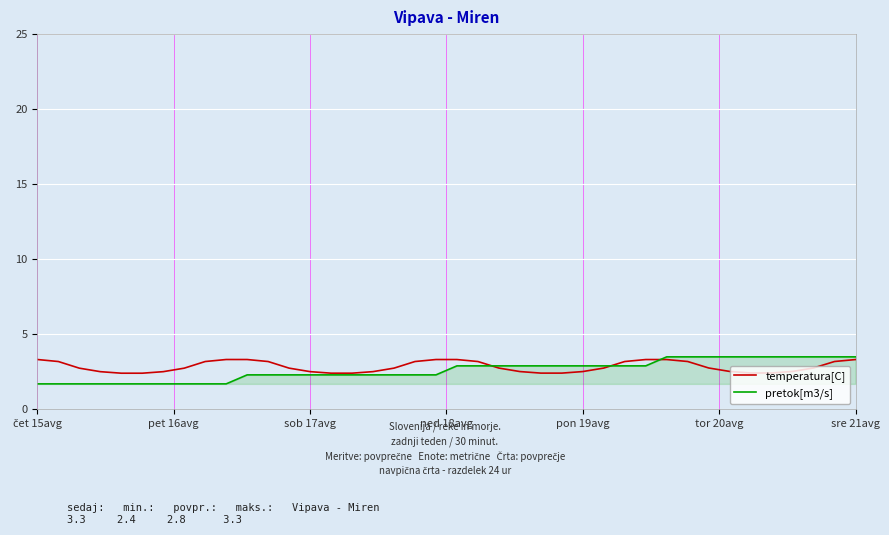

What is the highest value of the pretok[m3/s] series?

3.5